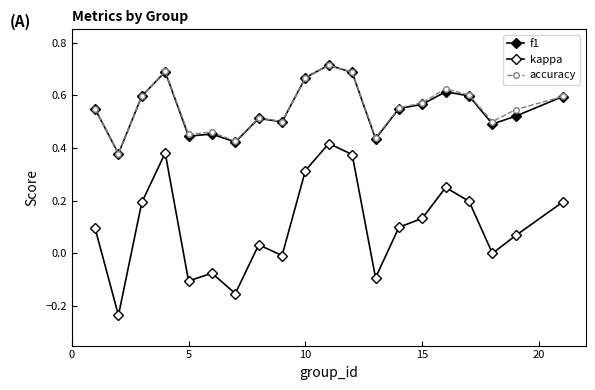

What is the maximum value for kappa?

0.4